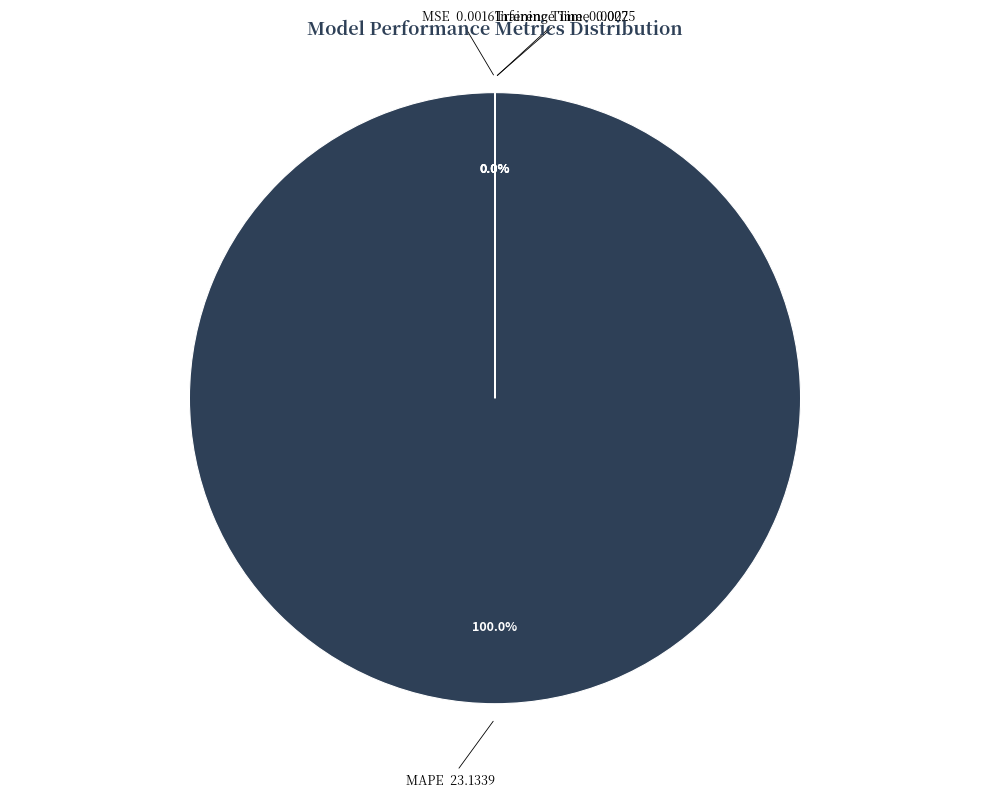

How many segments does this pie chart have?

4